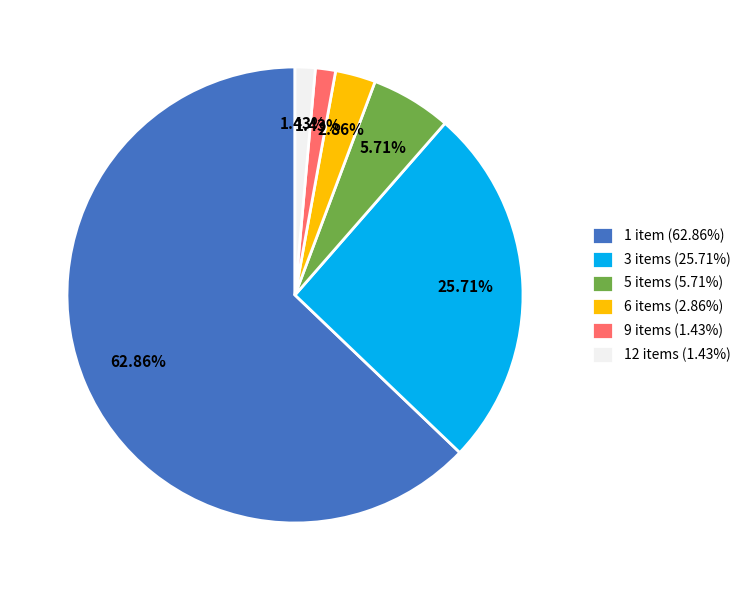

Between 5 items (5.71%) and 1 item (62.86%), which is larger?

1 item (62.86%)